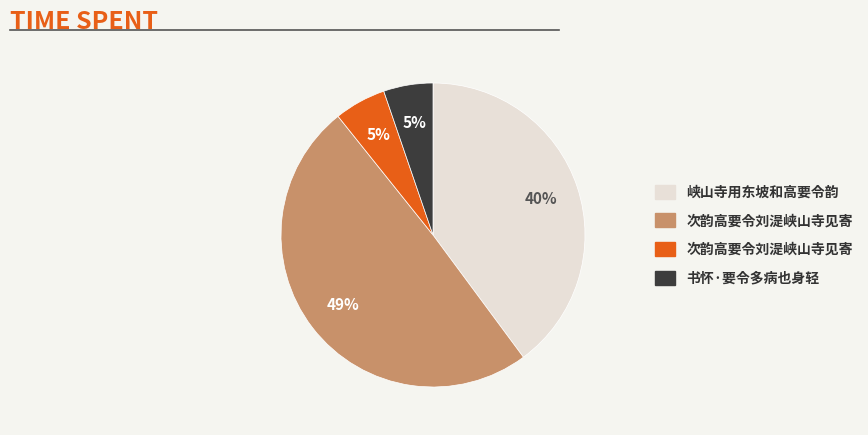

To the nearest percent, what is the average slice percentage?

25%